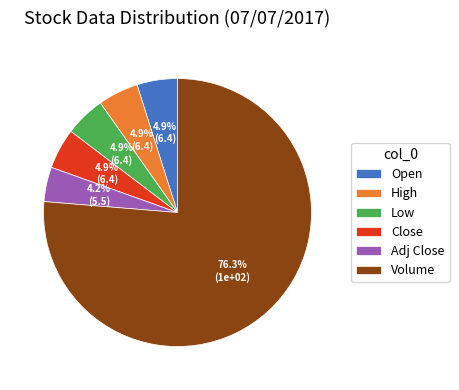

To the nearest percent, what is the combined percentage of Close and Open?

10%